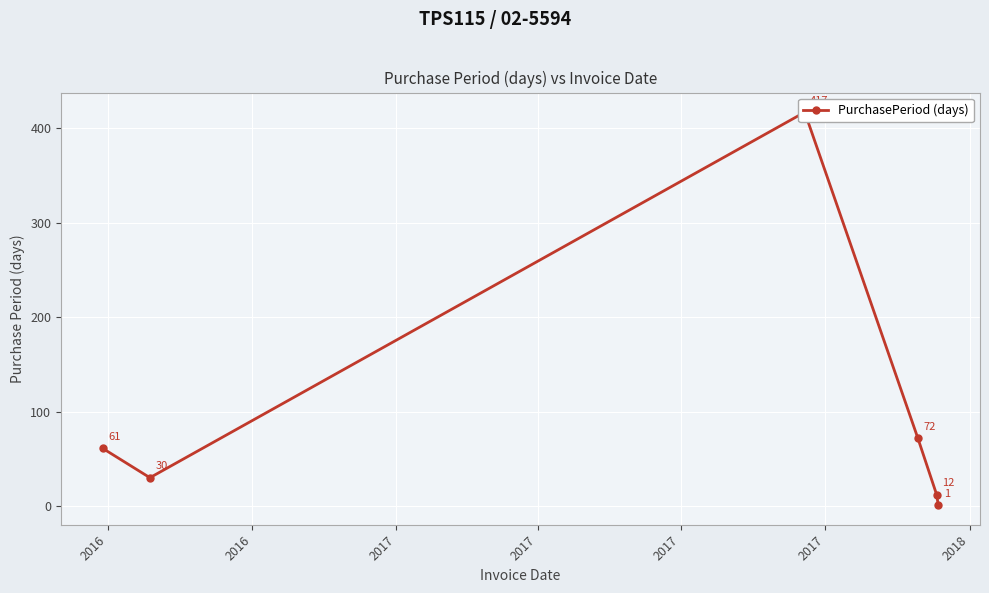

At which label does the data first exceed 61?

2017